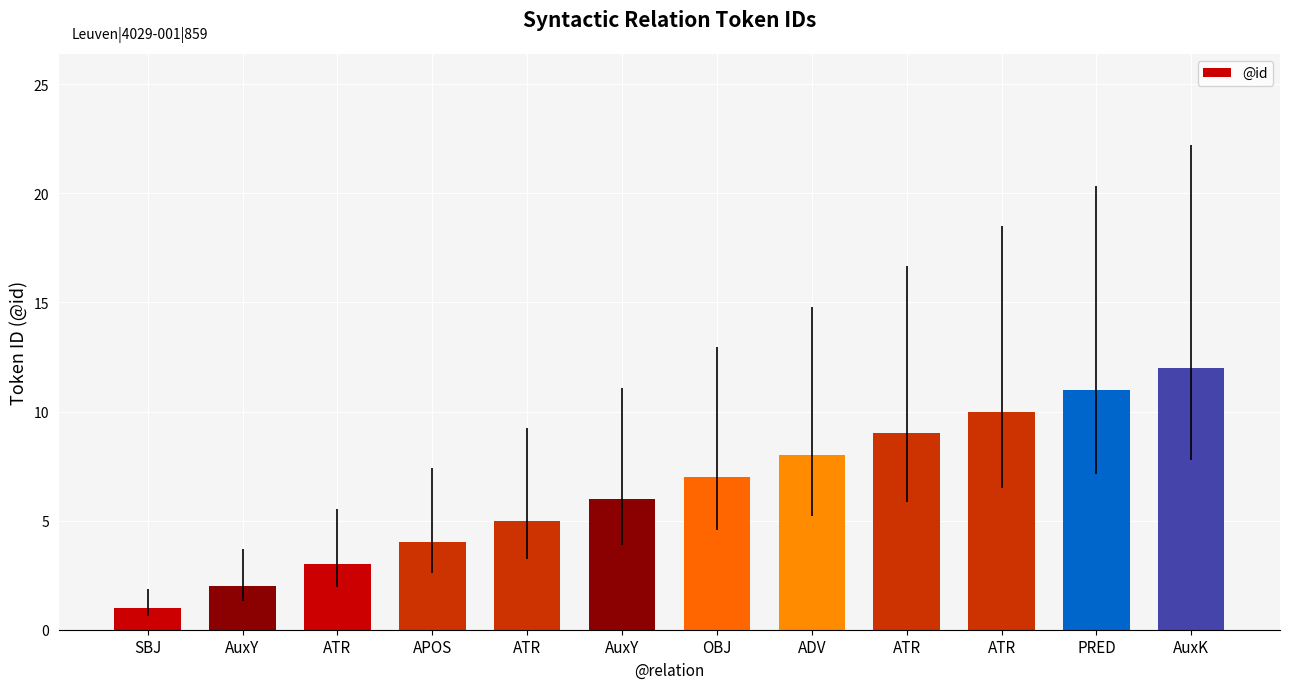

What is the average value?

6